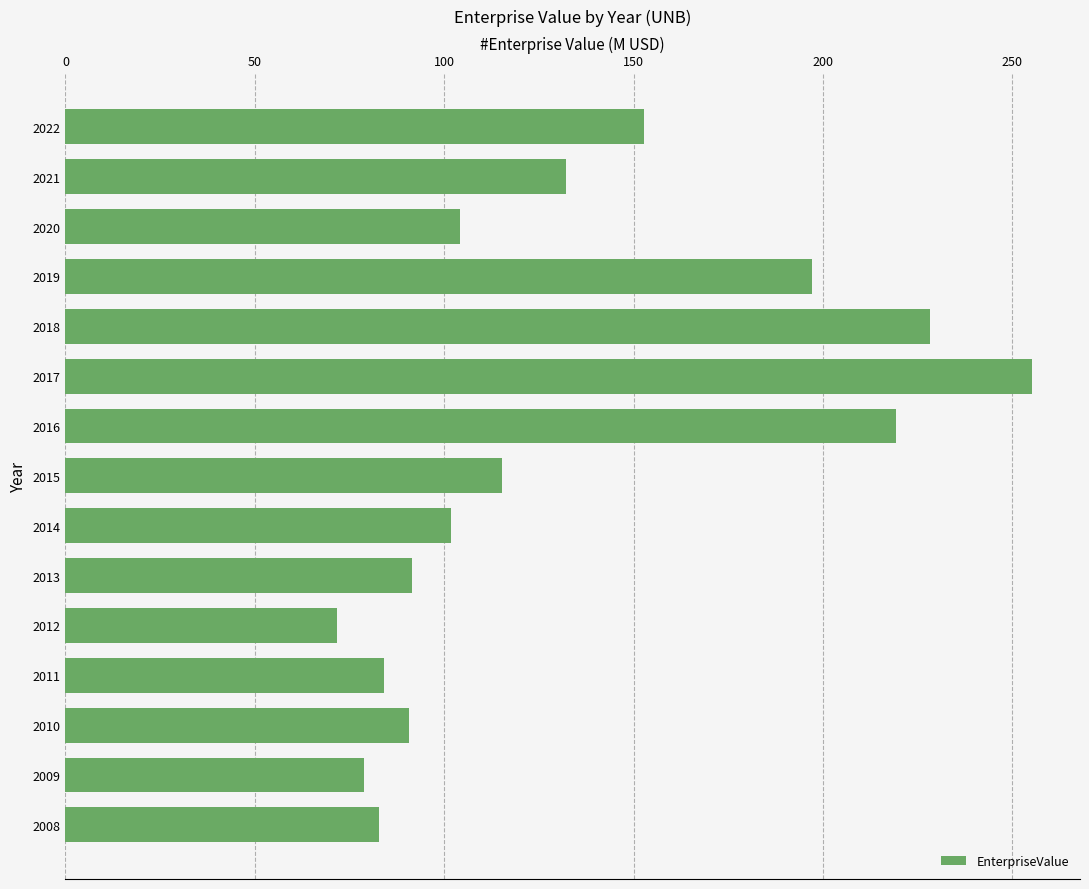

What is the difference between the maximum and second lowest values?

176.3